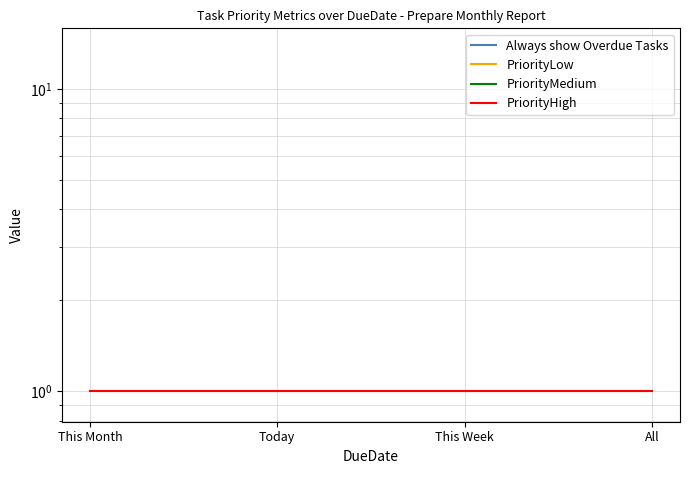

True or false: Always show Overdue Tasks has more than 0 points higher than both neighbors.

False